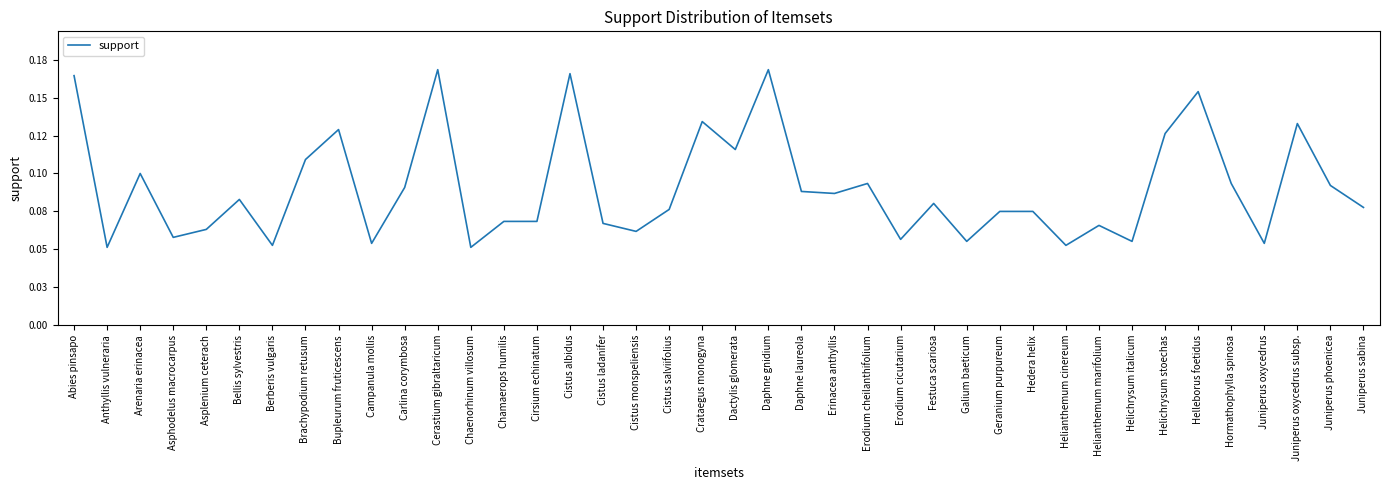

Does the chart display data point markers on the line(s)?

No